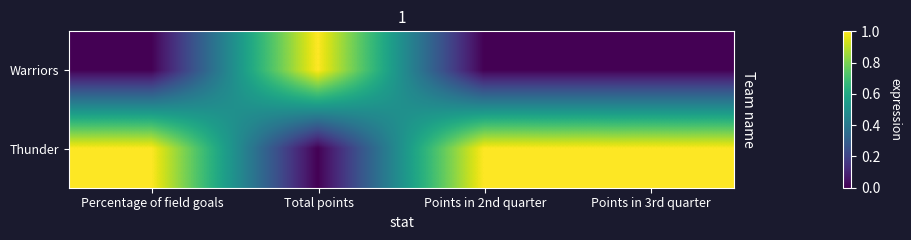

What is the total value across all series at Points in 3rd quarter?

1